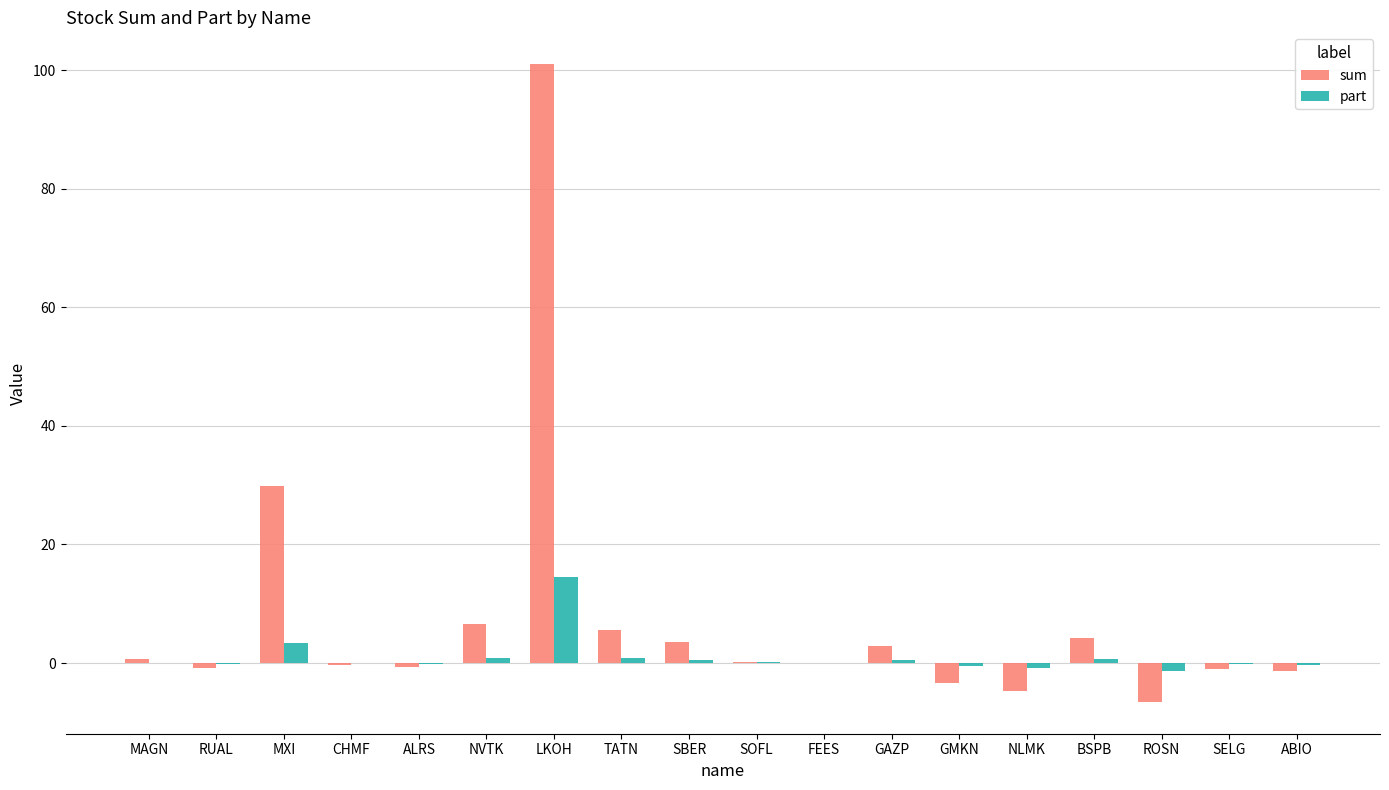

The value of sum at NVTK is 6.6. True or false?

True